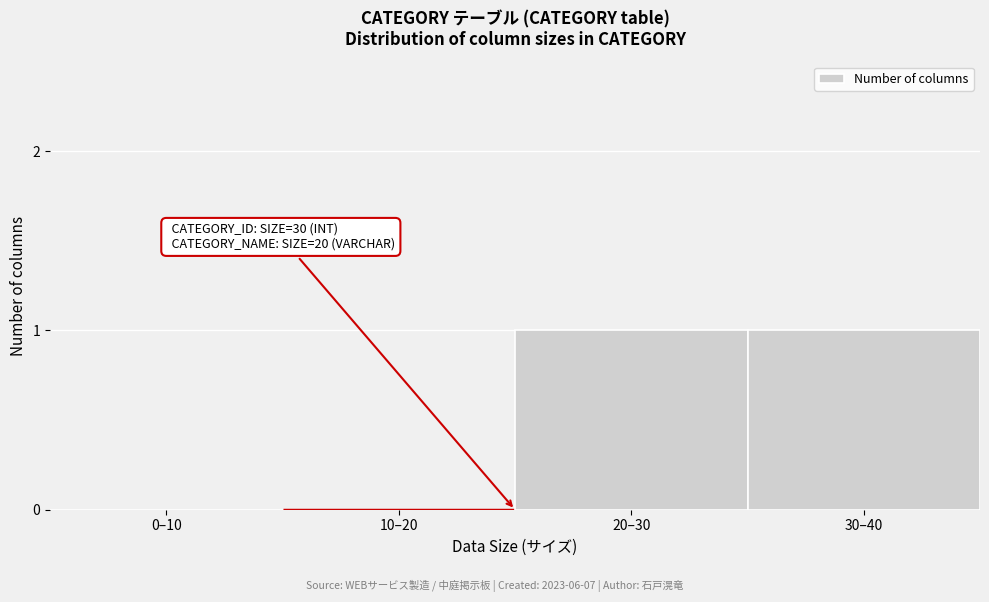

Reading left to right, extract all data points from this chart.

0–10=0	10–20=0	20–30=1	30–40=1